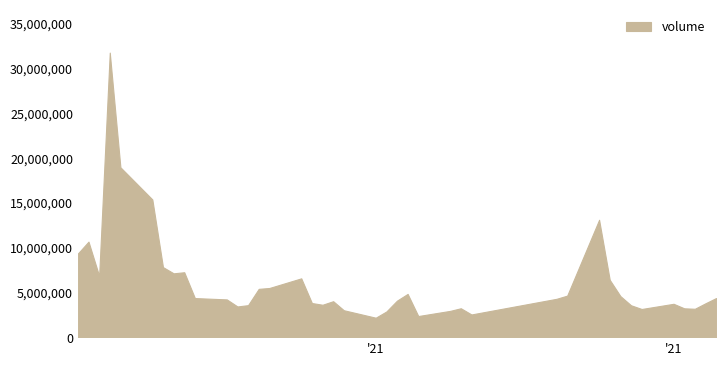

What is the change in value from 2021-02-02 to 2021-02-05?

-506206